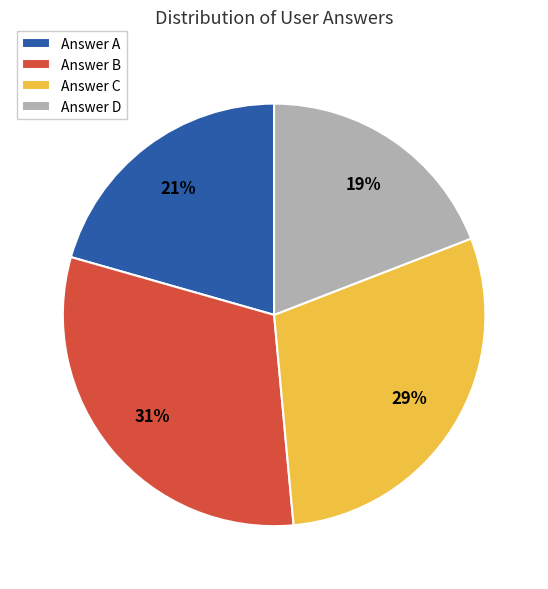

To the nearest percent, what is the difference between the largest and smallest slice percentages?

12%